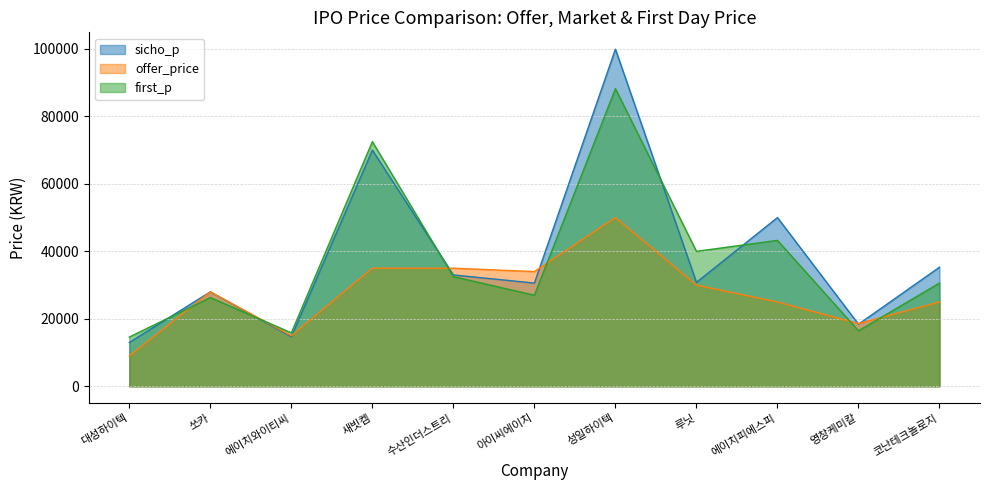

What is the label of the 4th point from the left?

새빗켐